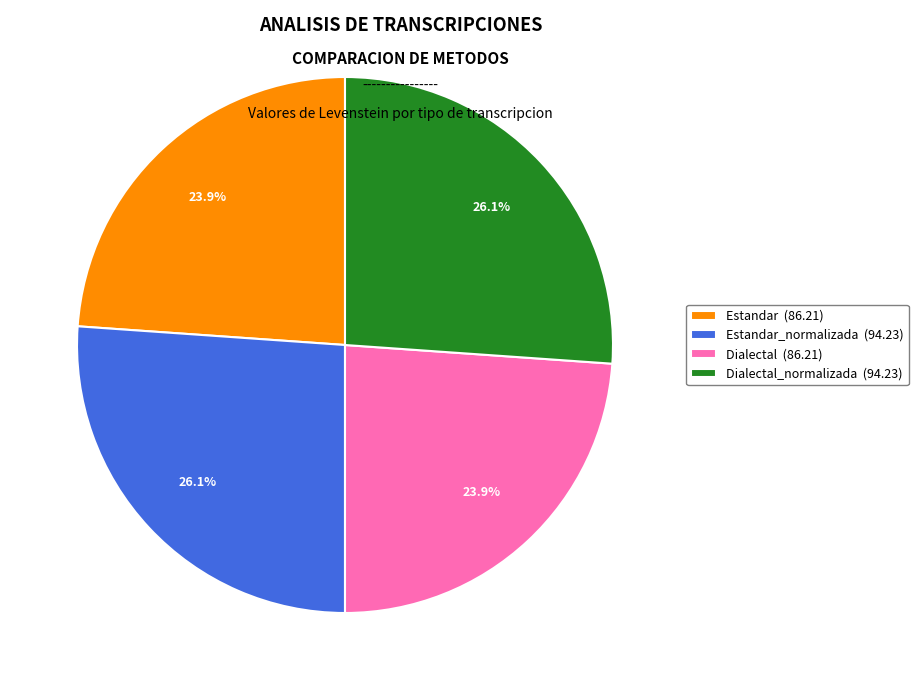

Is there a majority slice in this chart?

No